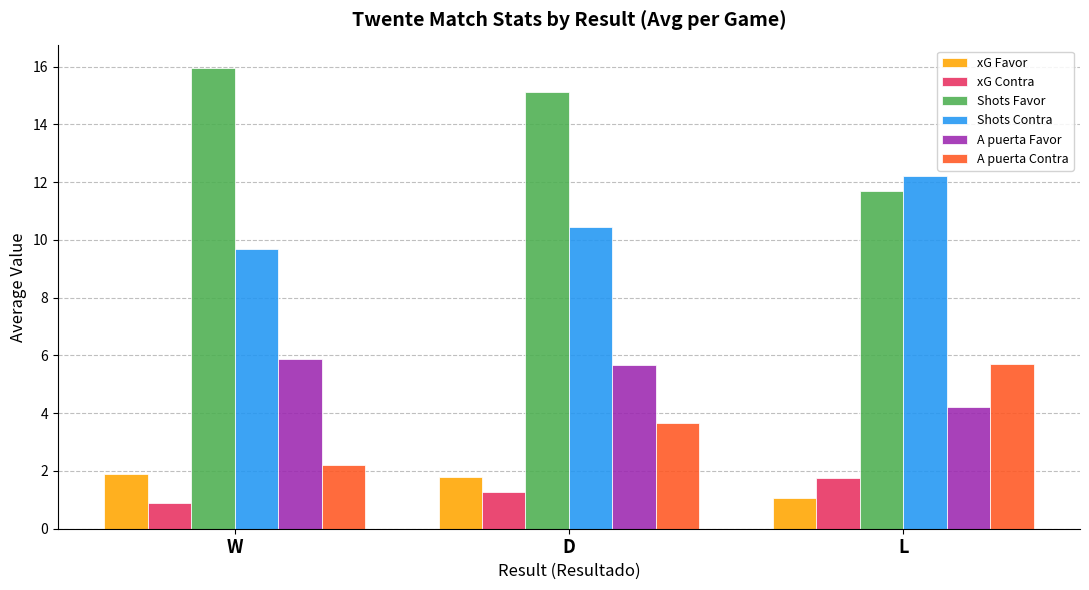

What is the label of the 1st bar from the right?

L